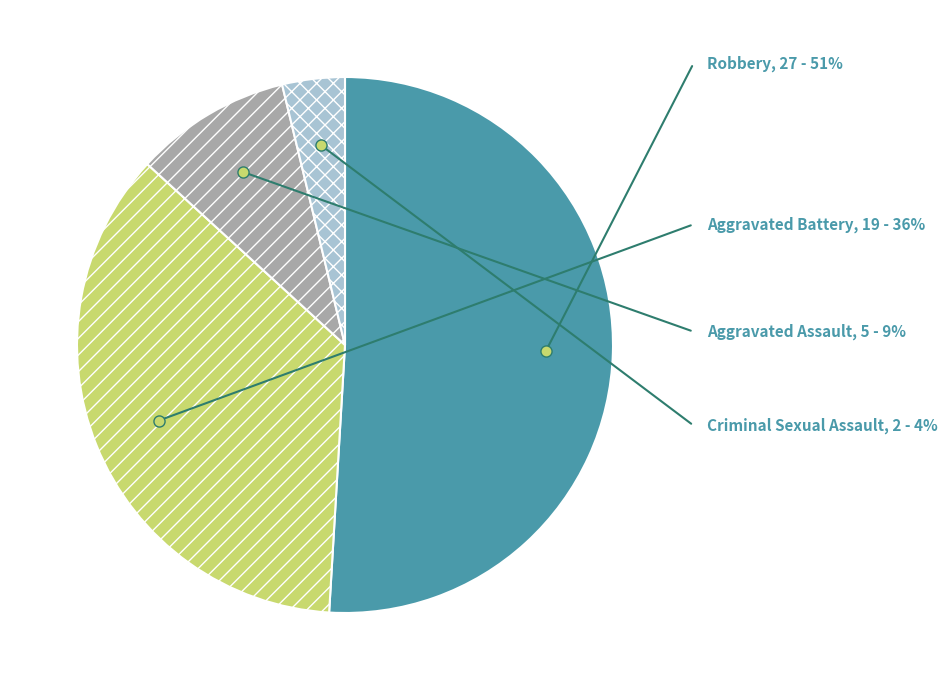

Count the number of slices in the pie.

4